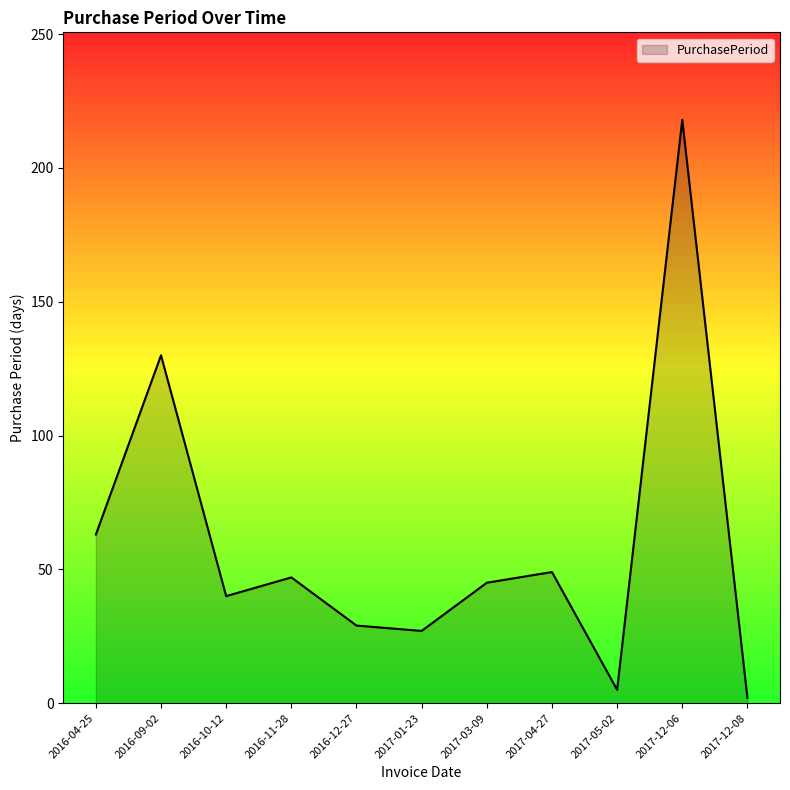

Does the chart display data point markers on the line(s)?

No